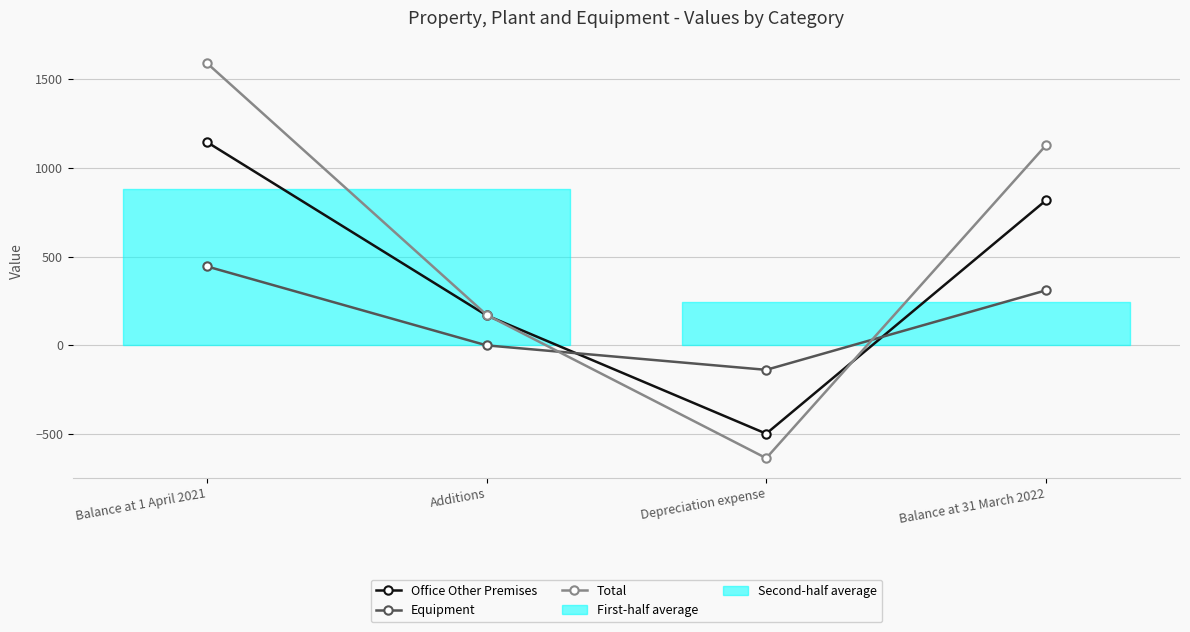

Rank the categories by Equipment value from lowest to highest.

Depreciation expense, Additions, Balance at 31 March 2022, Balance at 1 April 2021